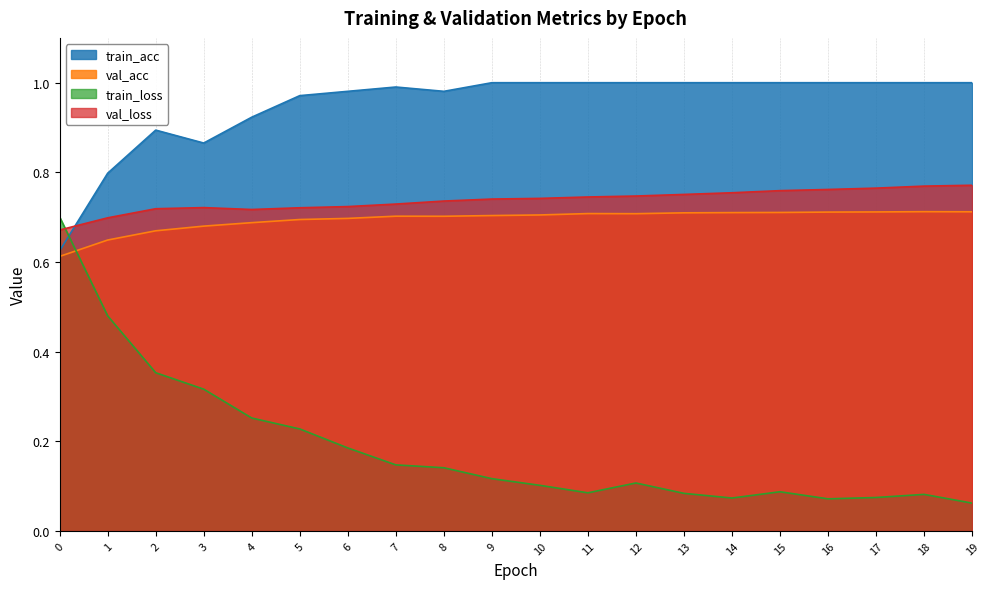

How many distinct data groups are displayed?

4